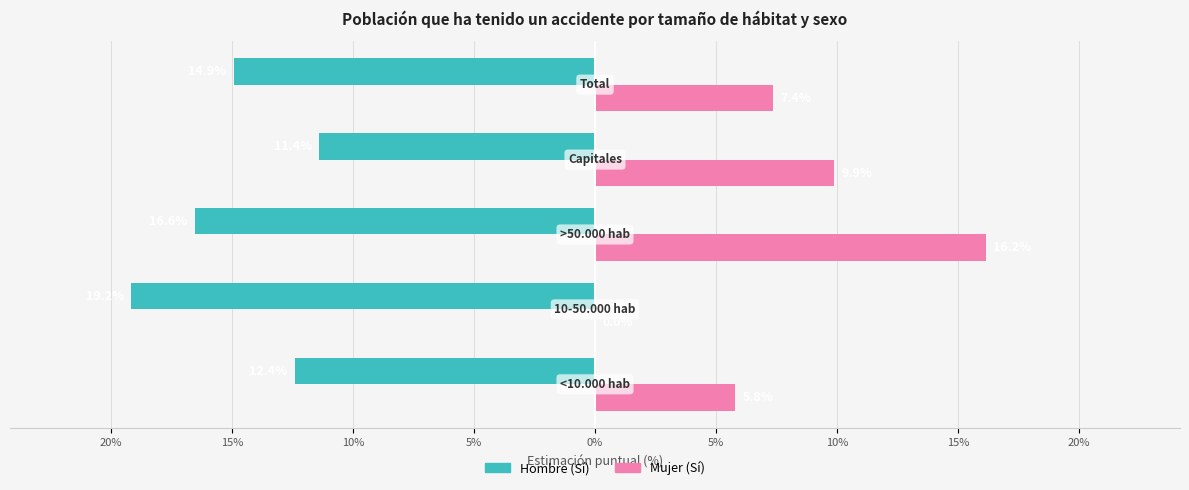

What are all the series names shown in the legend?

Hombre (Sí), Mujer (Sí)